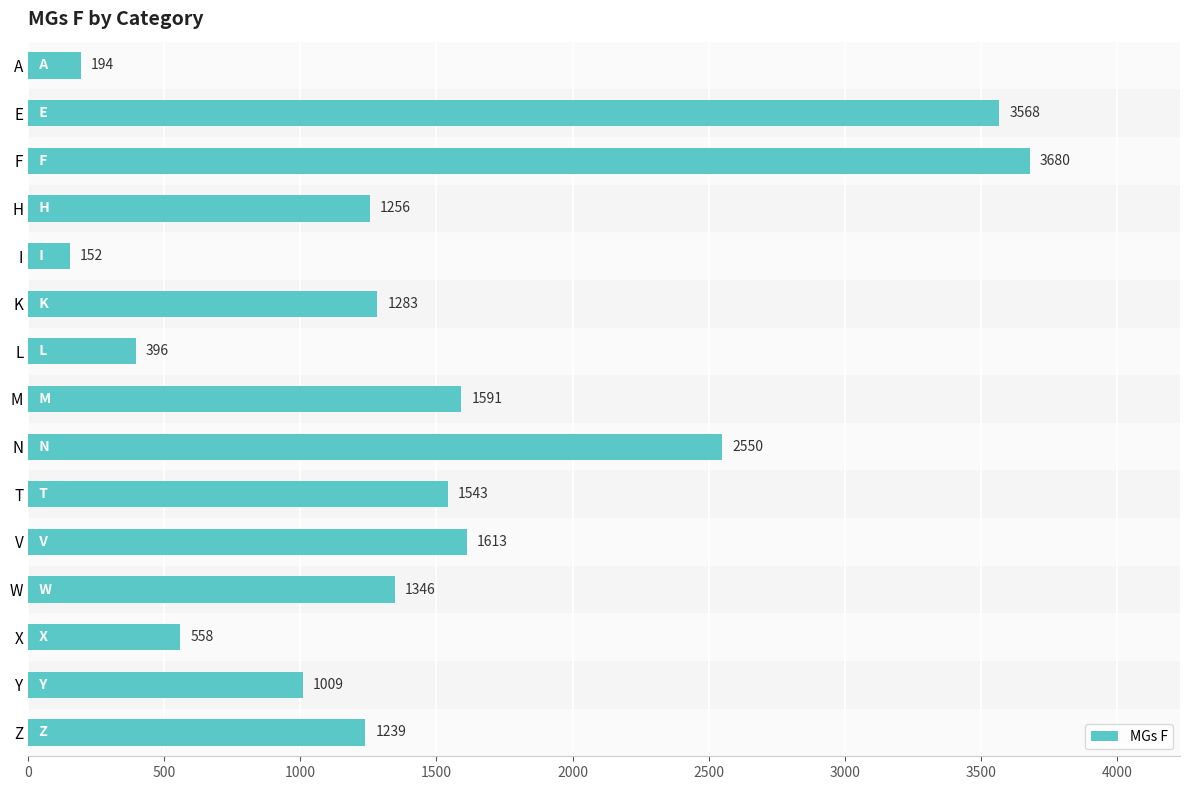

What is the average value?

1465